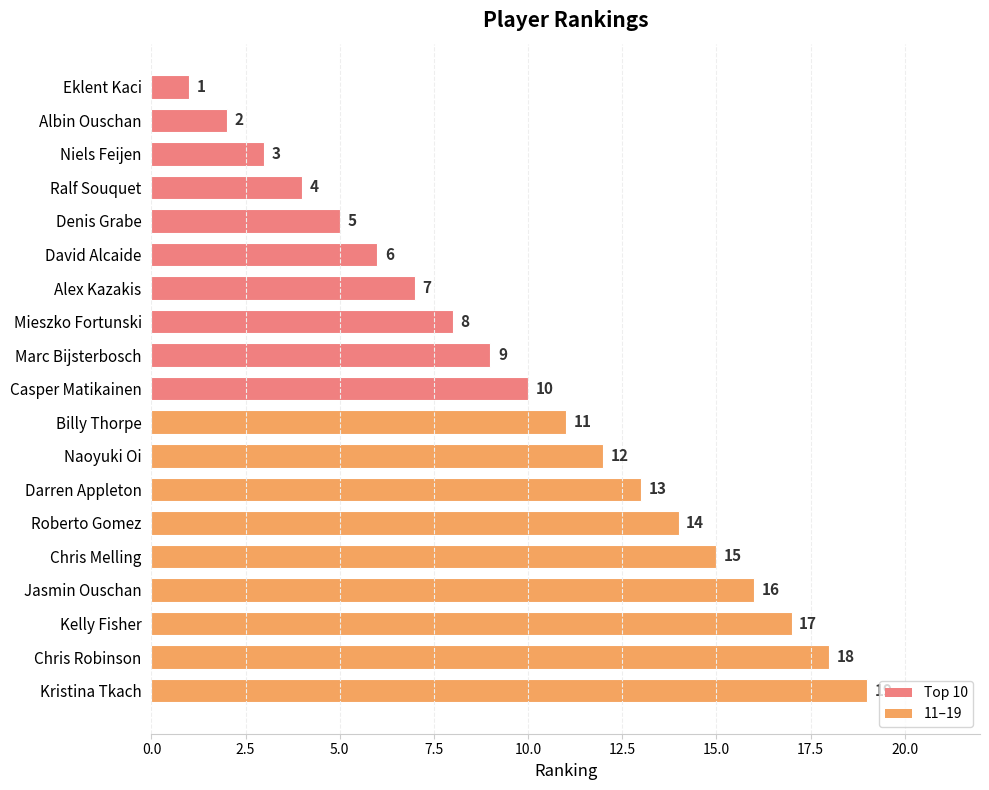

What is the difference between the maximum and second lowest values?

17